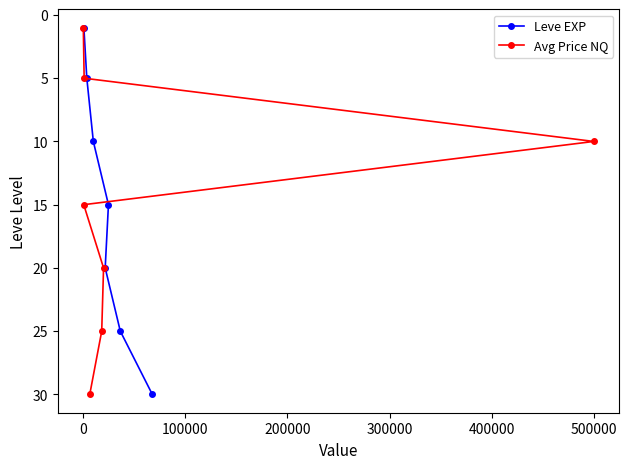

What are all the series names shown in the legend?

Leve EXP, Avg Price NQ